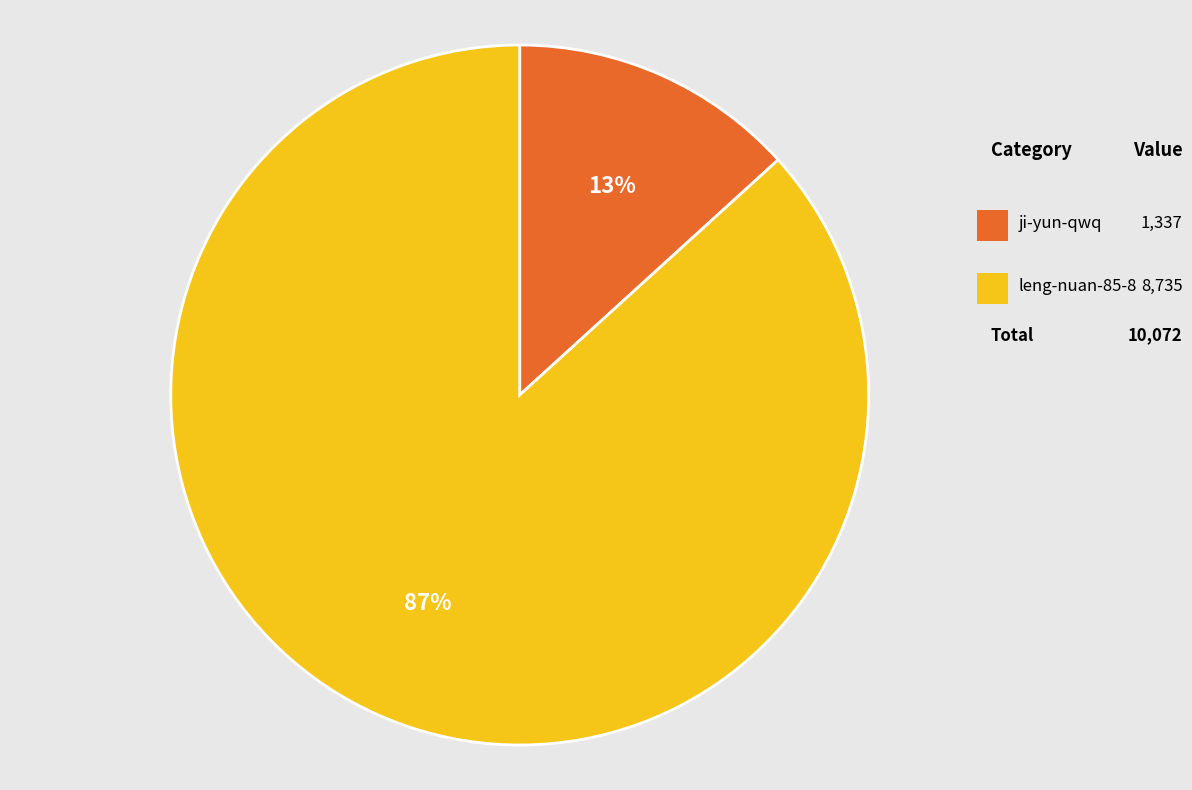

How many slices are in this pie chart?

2